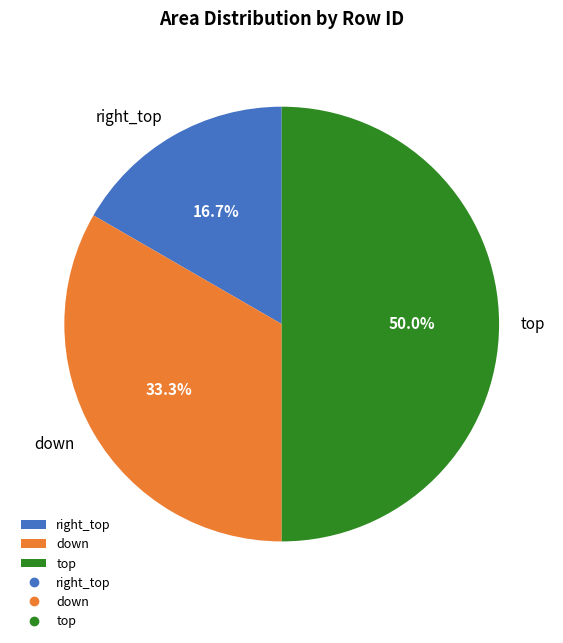

To the nearest percent, what is the difference between the largest and smallest slice percentages?

33%